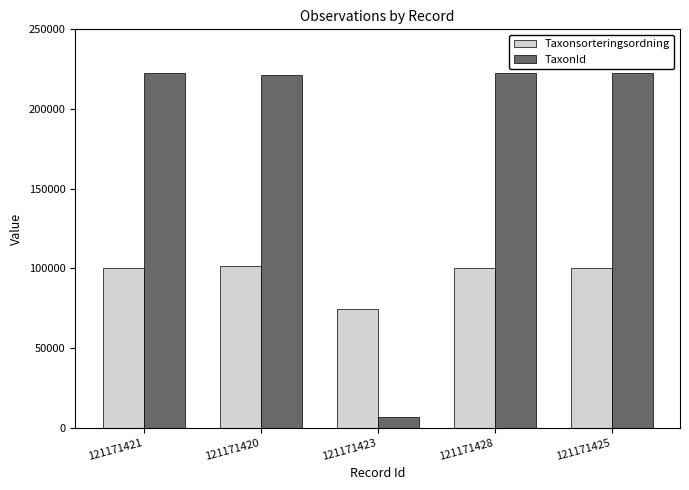

What is the value of the TaxonId bar at the 4th from the left?

222498